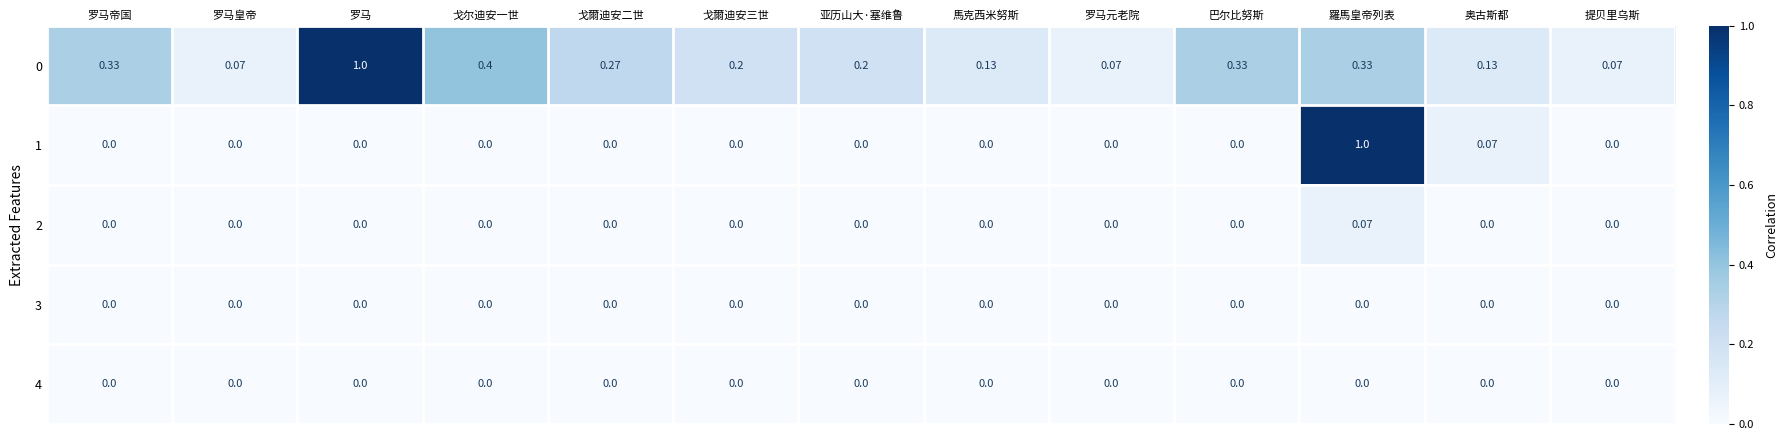

Is the value of 4 at 羅馬皇帝列表 greater than the value of 0 at 戈爾迪安三世?

No